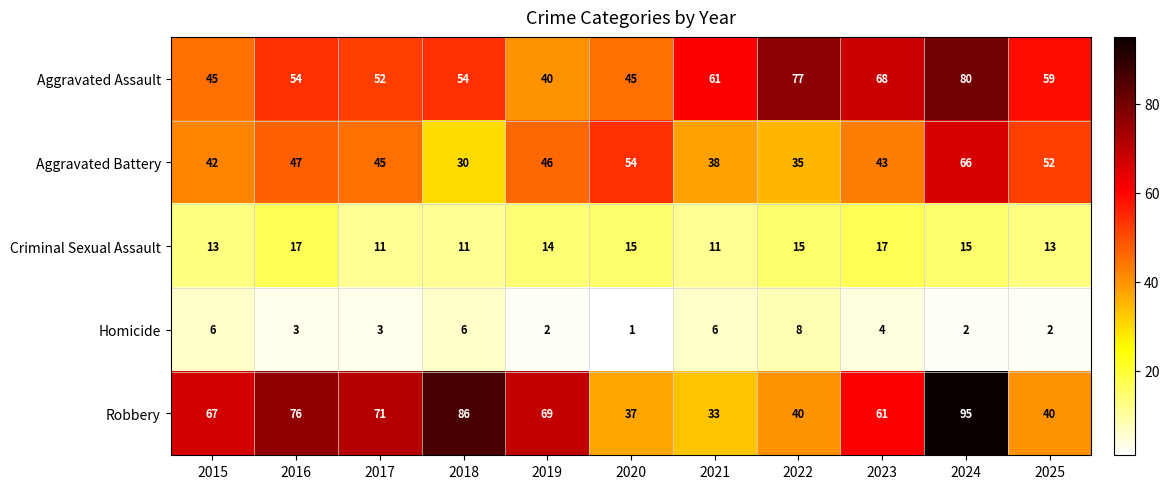

Between 2021 and 2023, which series saw the biggest shift?

Robbery